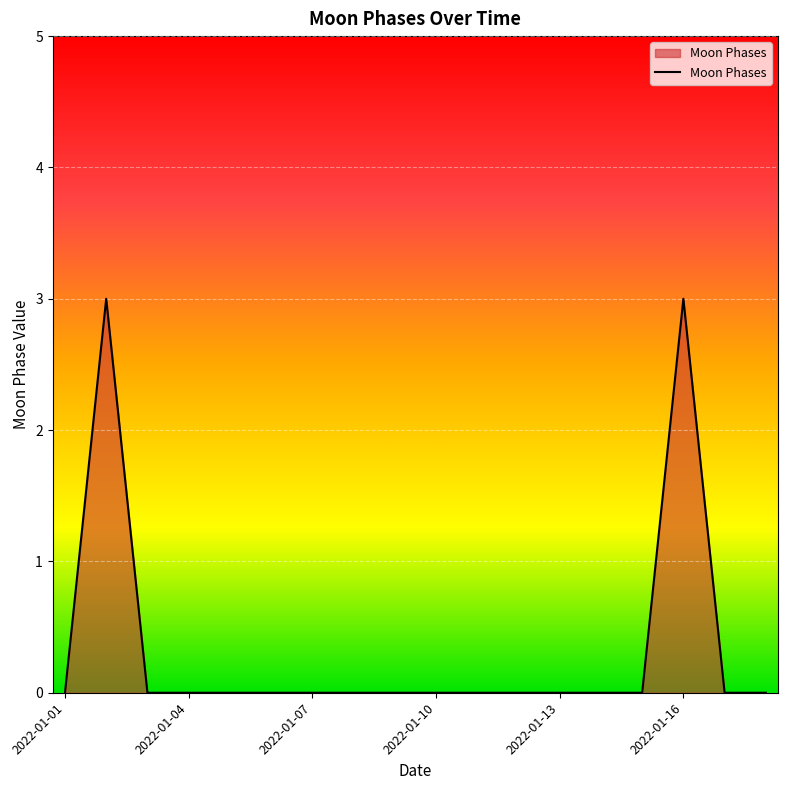

What is the greatest value displayed?

3